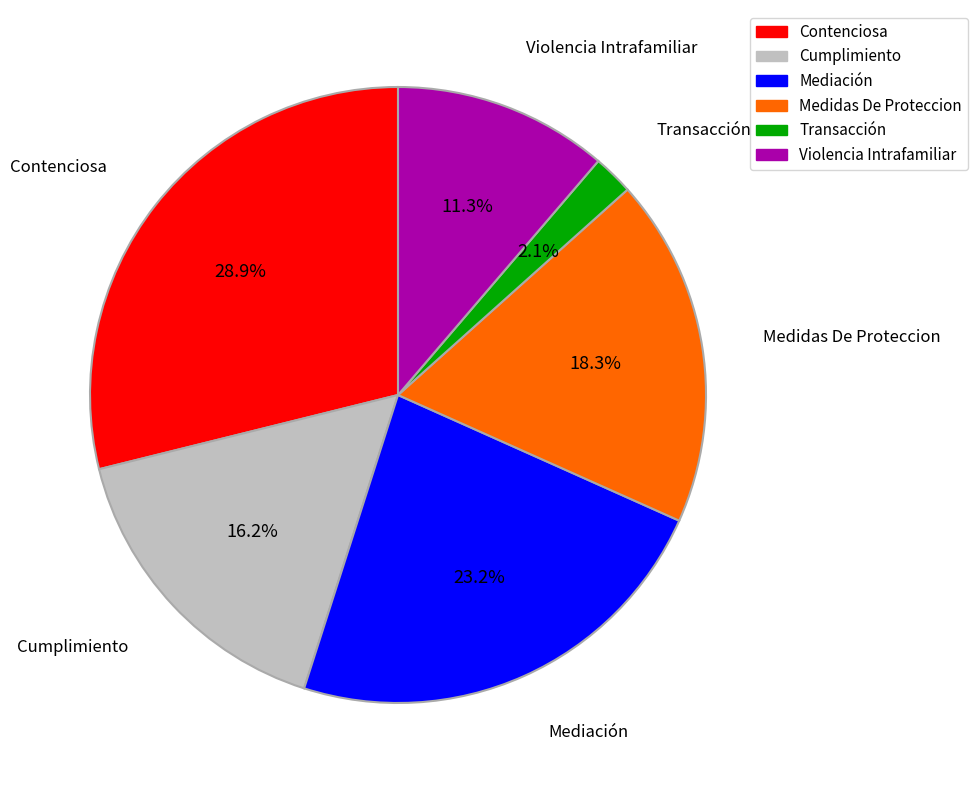

Do Violencia Intrafamiliar and Transacción together represent more than half of the pie?

No